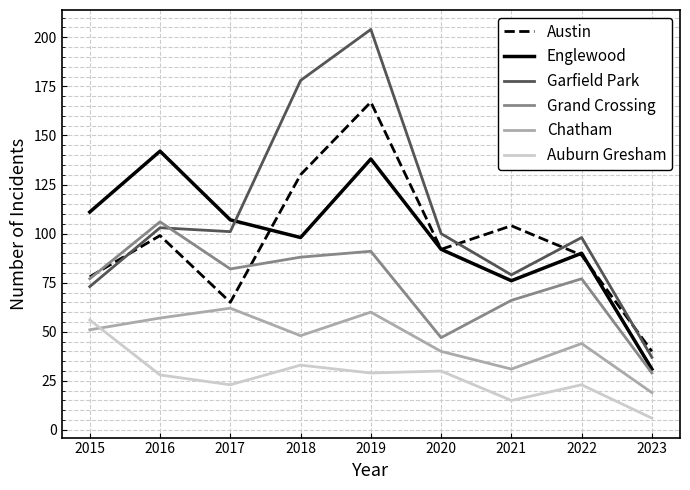

At which category does the chart reach its peak across all series?

2019